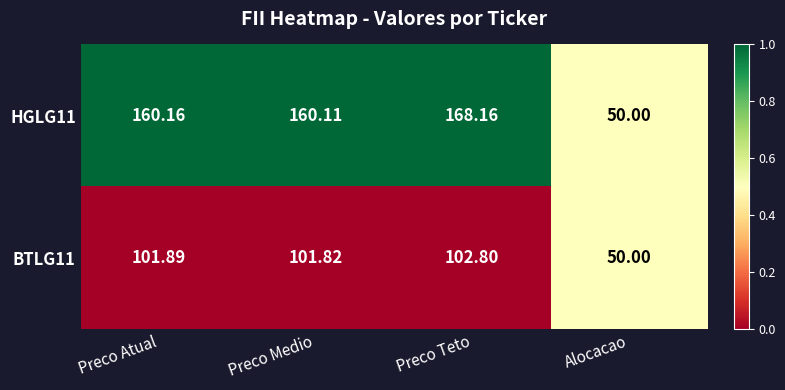

Where is HGLG11 nearest to the value 109?

Preco Medio